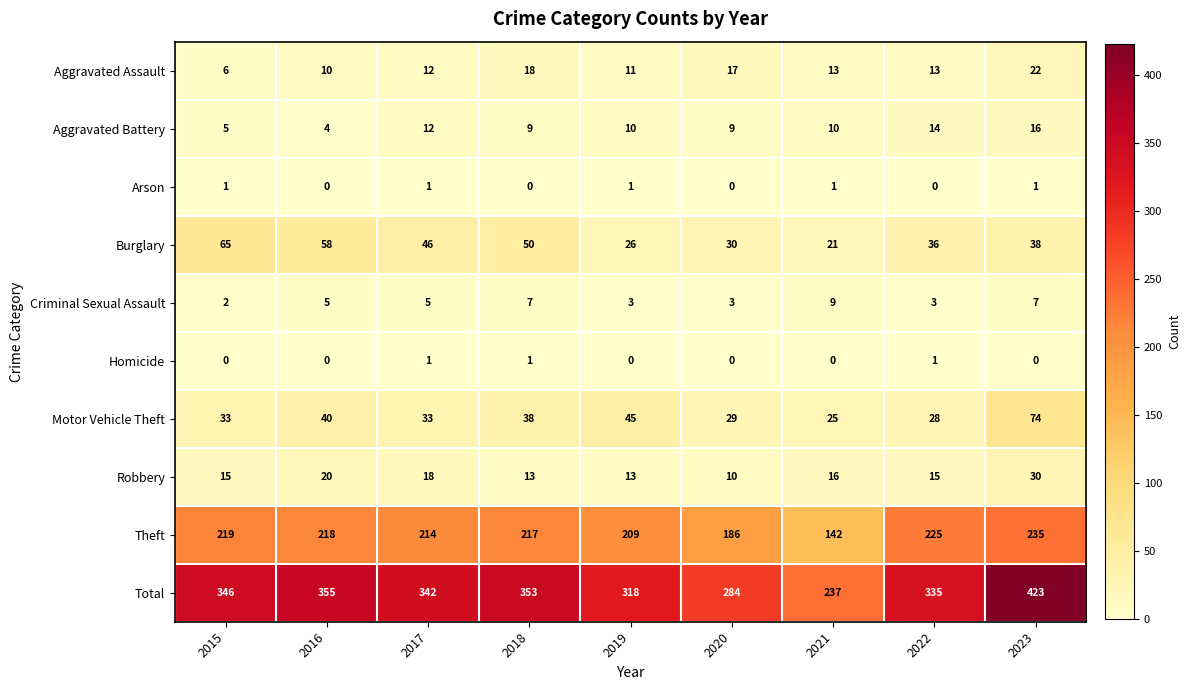

At 2015, list the series in order from largest to smallest.

Total, Theft, Burglary, Motor Vehicle Theft, Robbery, Aggravated Assault, Aggravated Battery, Criminal Sexual Assault, Arson, Homicide